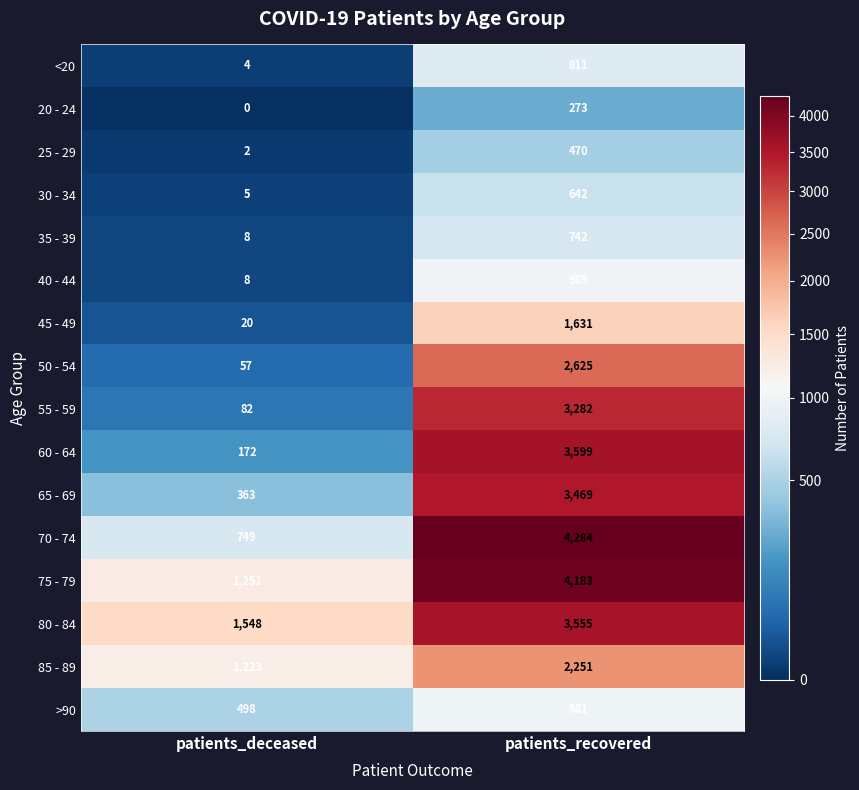

Which label corresponds to the largest value in the chart?

patients_recovered